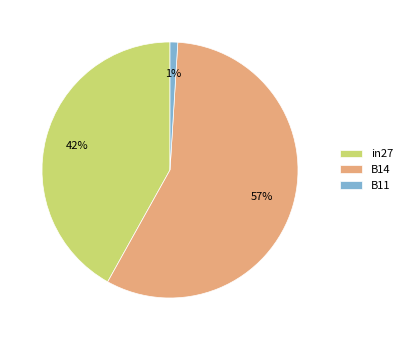

To the nearest percent, what portion does B11 represent?

1%